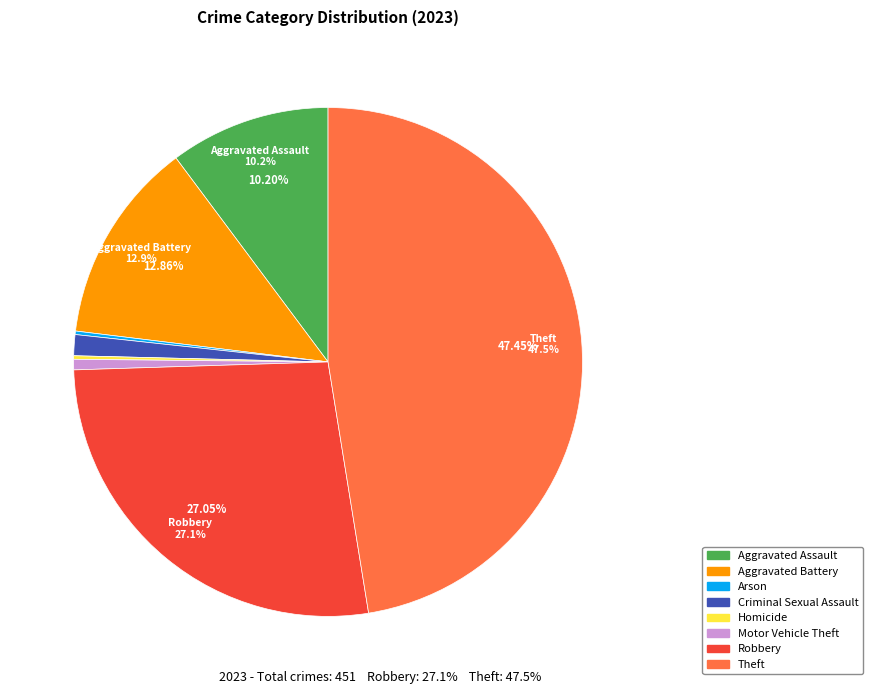

Do Criminal Sexual Assault and Aggravated Battery together represent more than half of the pie?

No